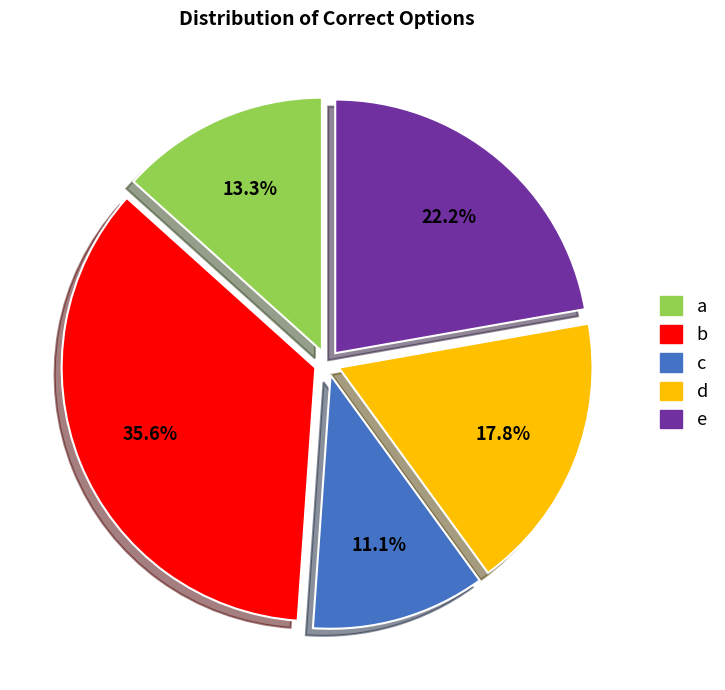

How many slices are in this pie chart?

5